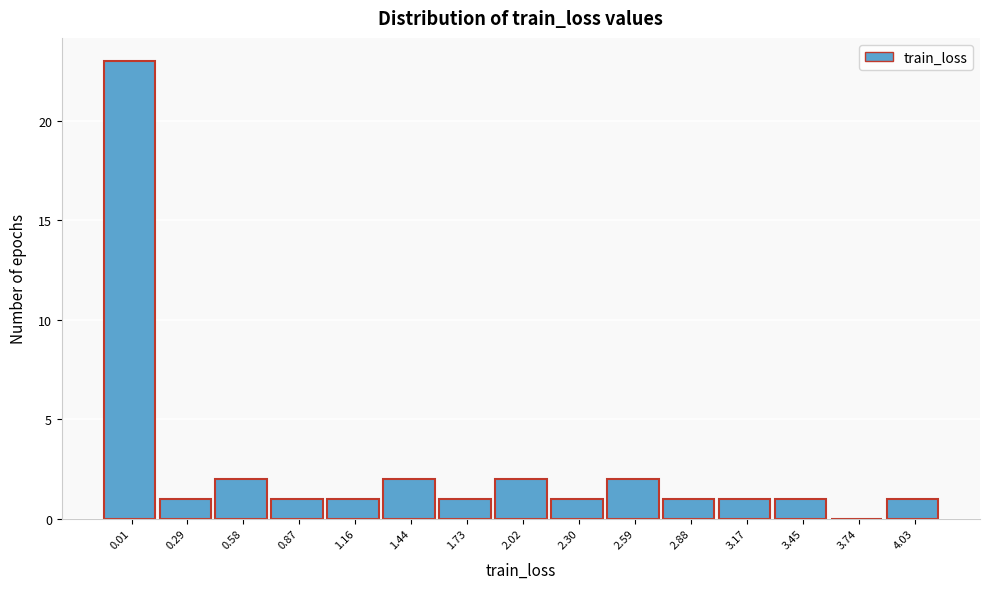

Reading right to left, list all the values displayed in this chart.

4.03=1	3.74=0	3.45=1	3.17=1	2.88=1	2.59=2	2.30=1	2.02=2	1.73=1	1.44=2	1.16=1	0.87=1	0.58=2	0.29=1	0.01=23